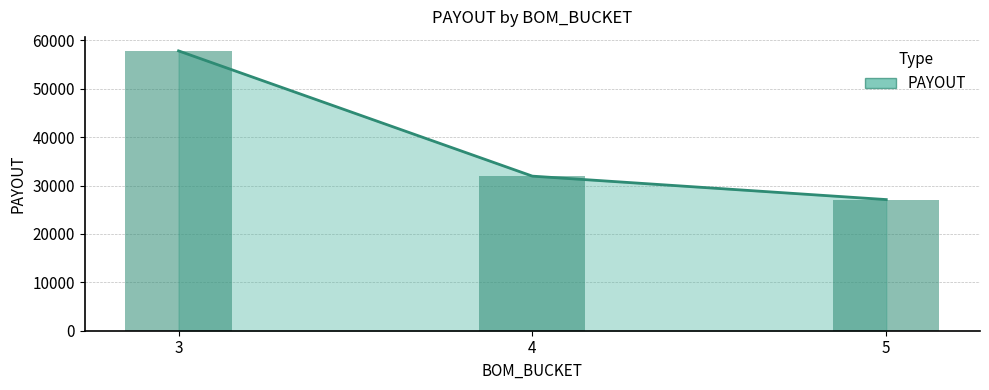

What is the value of the 2nd bar from the left?

31950.6